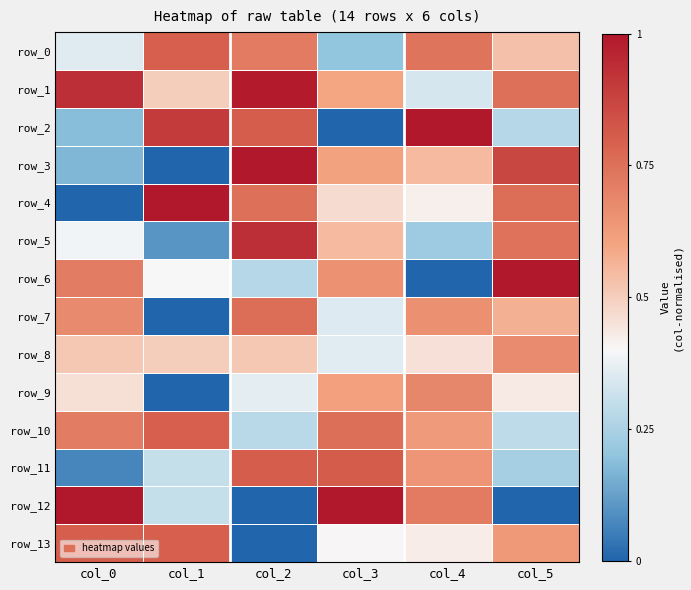

Between col_1 and col_4, which series saw the biggest shift?

row_9